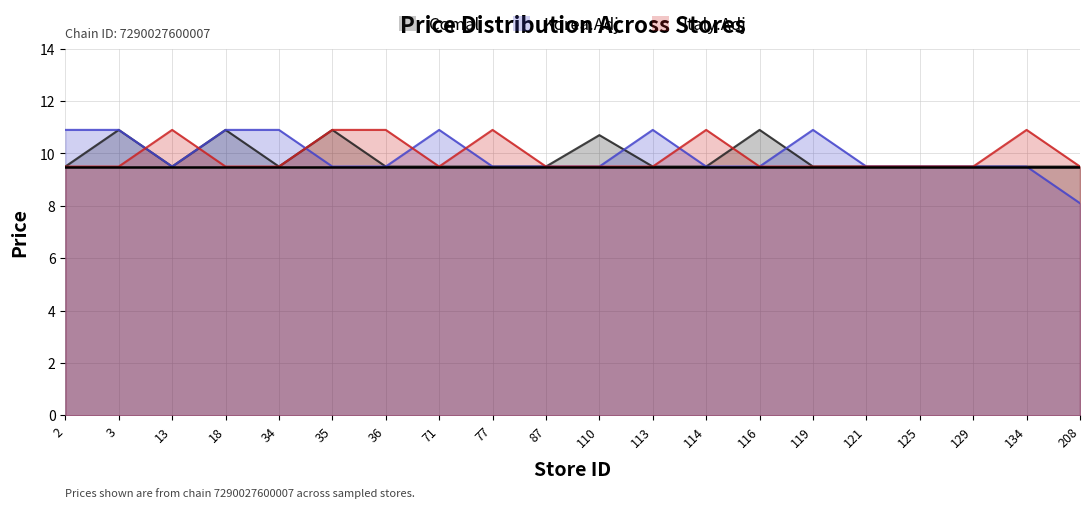

Which series has the largest range (max minus min)?

Korea.Adj